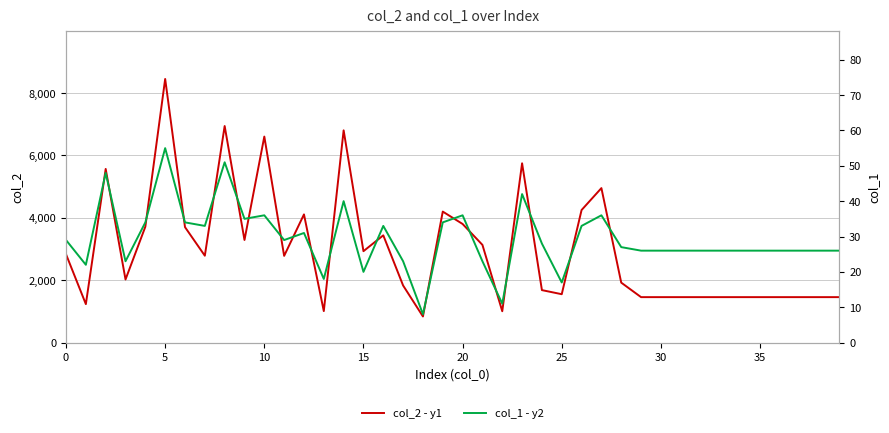

What is the minimum value for col_2 - y1?

836